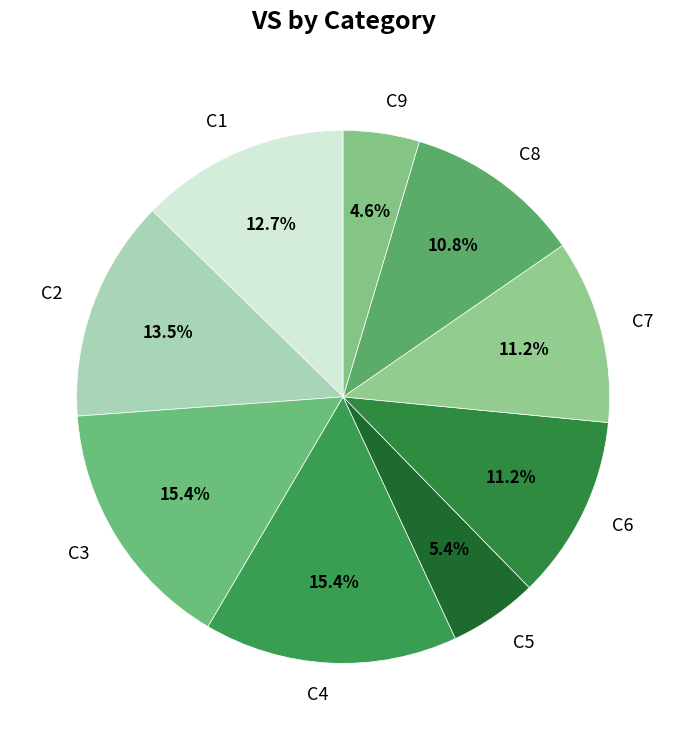

Does any single category account for the majority?

No